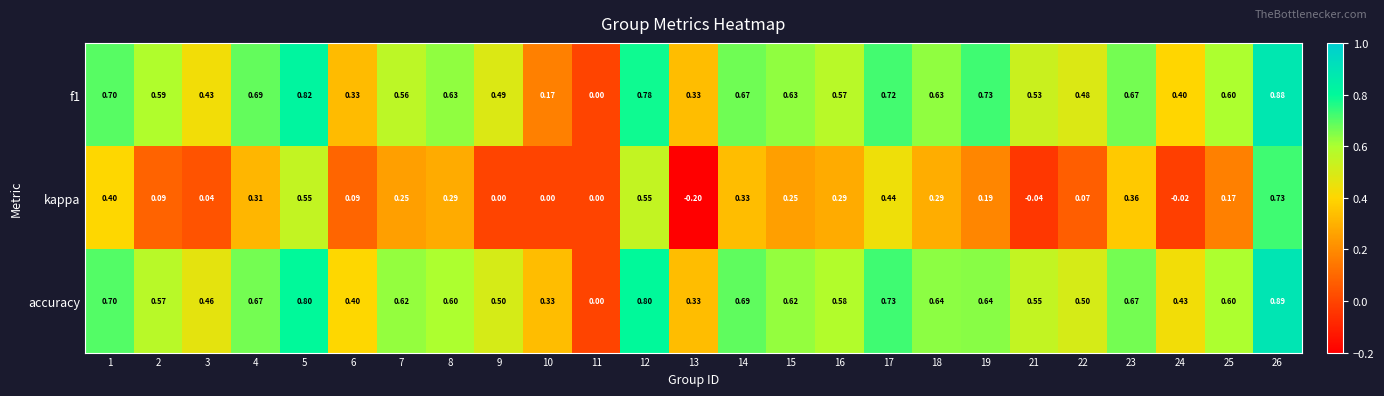

What is the spread (max minus min) of values at 22?

0.4